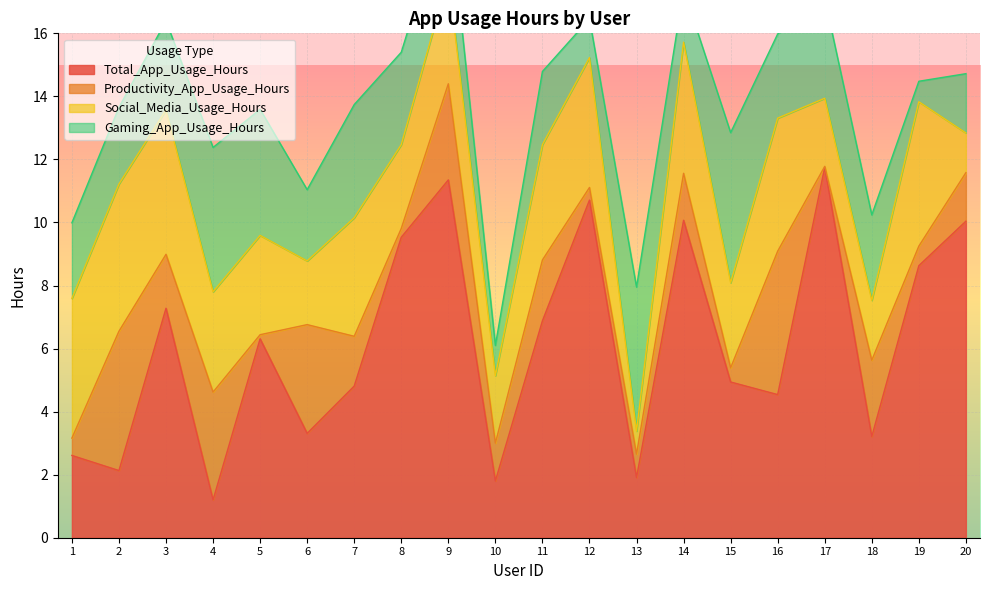

Is the value of Social_Media_Usage_Hours at 12 greater than the value of Gaming_App_Usage_Hours at 8?

Yes